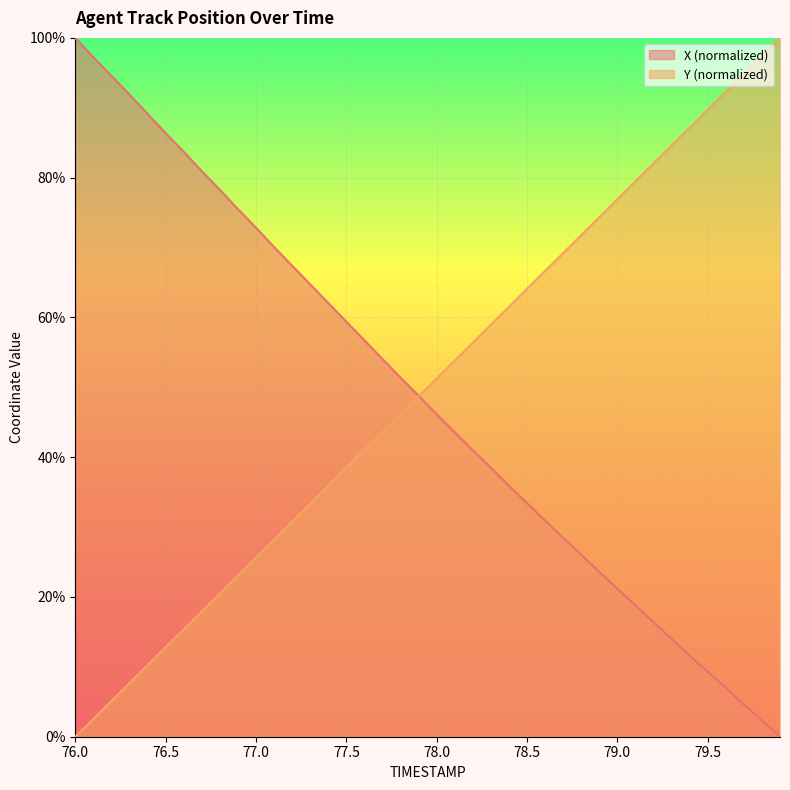

The value of Y at 78.5 is 64.1. True or false?

True